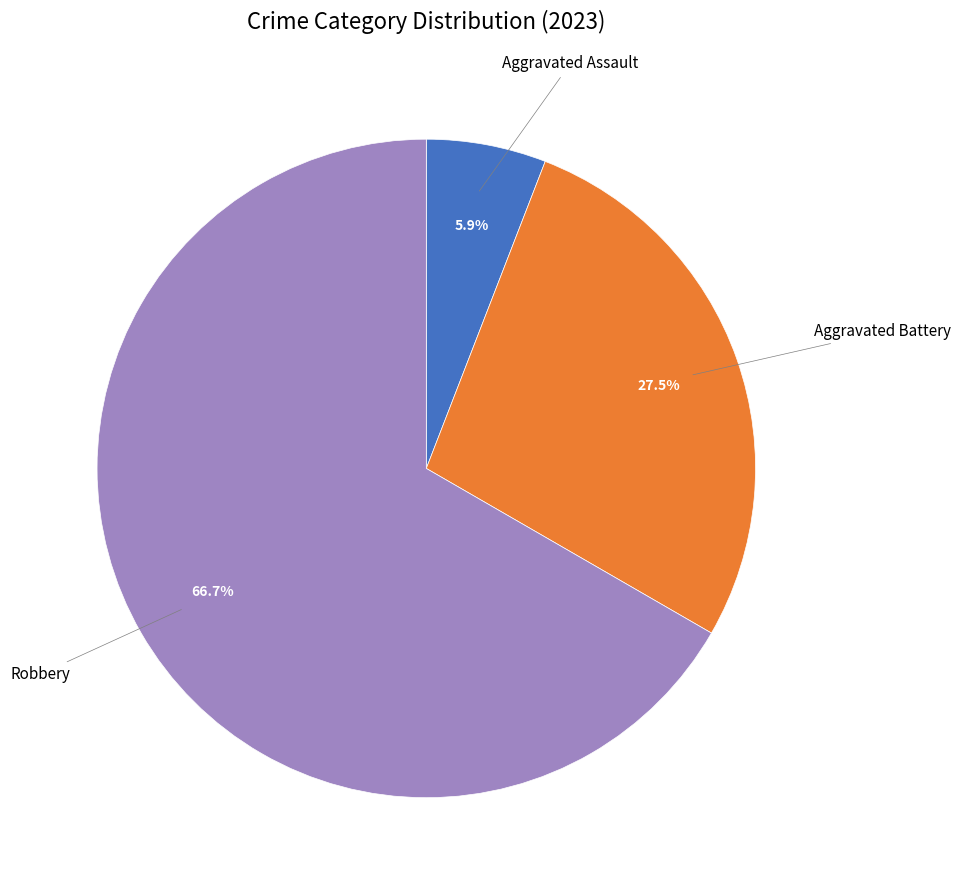

Is there a majority slice in this chart?

Yes